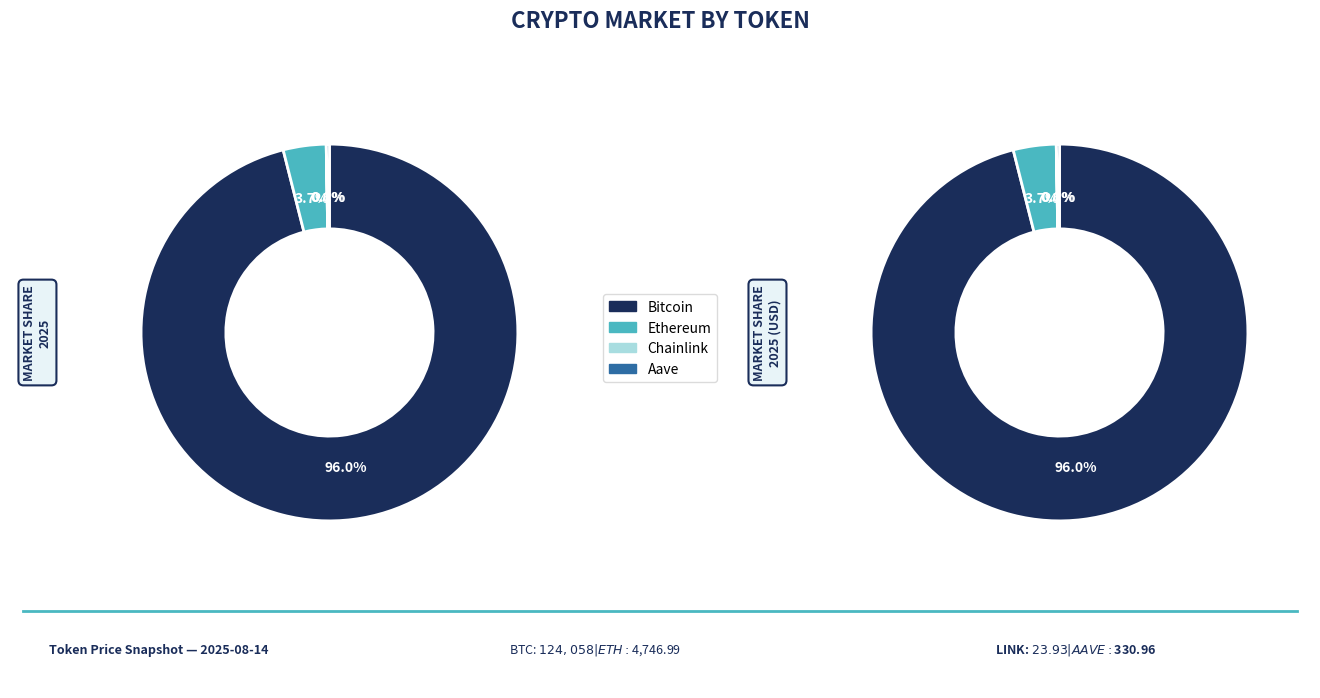

How many slices are in this pie chart?

4